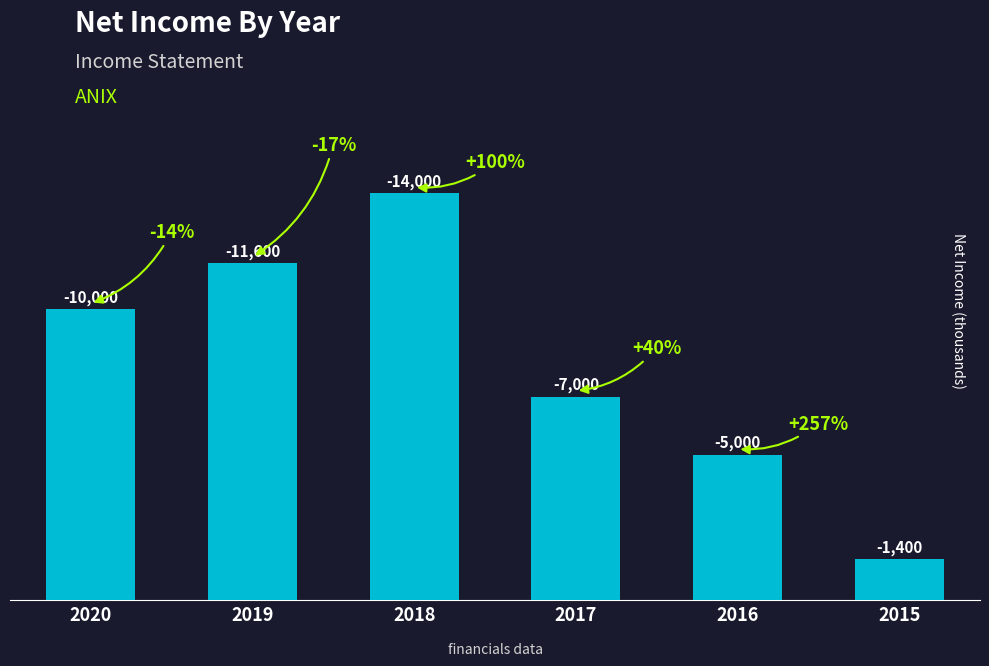

What is the ratio of the value at 2020 to the value at 2015?

7.1